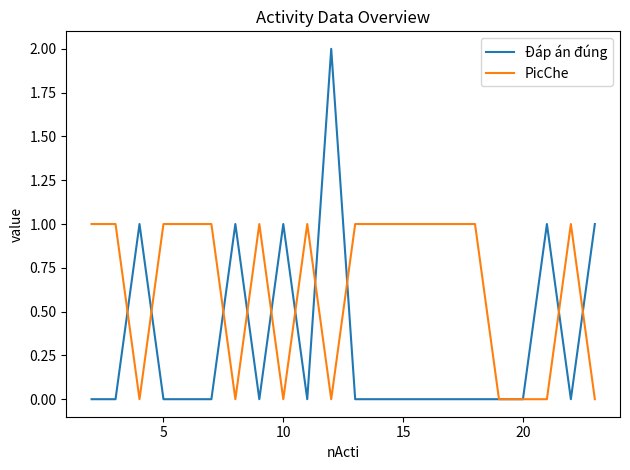

List the series in order of their overall mean, lowest first.

Đáp án đúng, PicChe